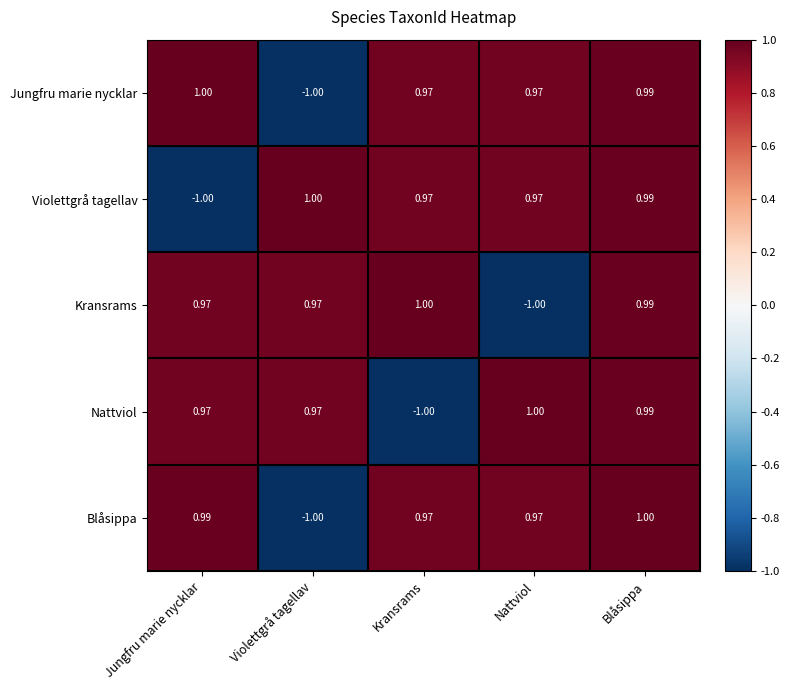

Where does the Kransrams series first go above 0?

Jungfru marie nycklar